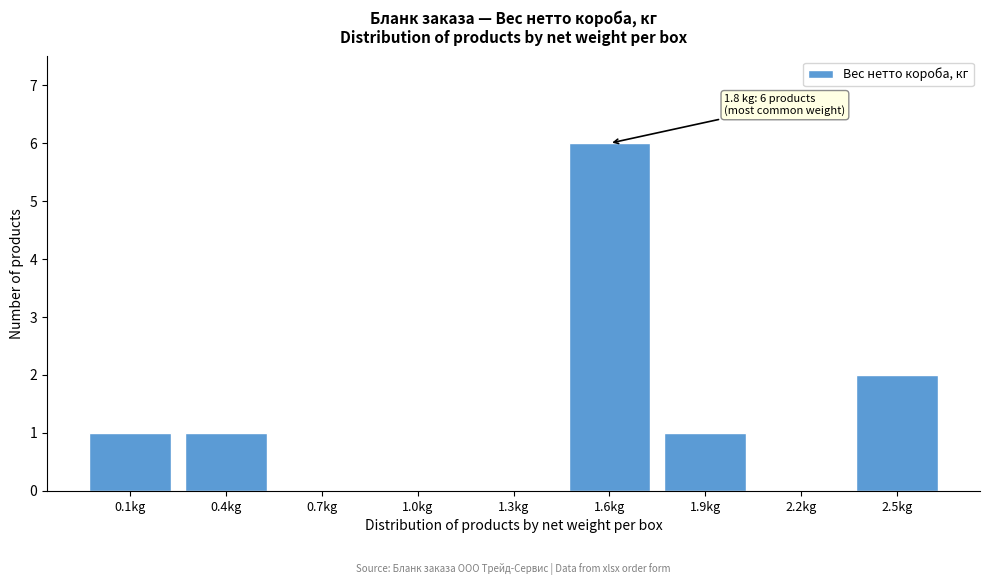

Reading left to right, extract all data points from this chart.

0.1kg=1	0.4kg=1	0.7kg=0	1.0kg=0	1.3kg=0	1.6kg=6	1.9kg=1	2.2kg=0	2.5kg=2